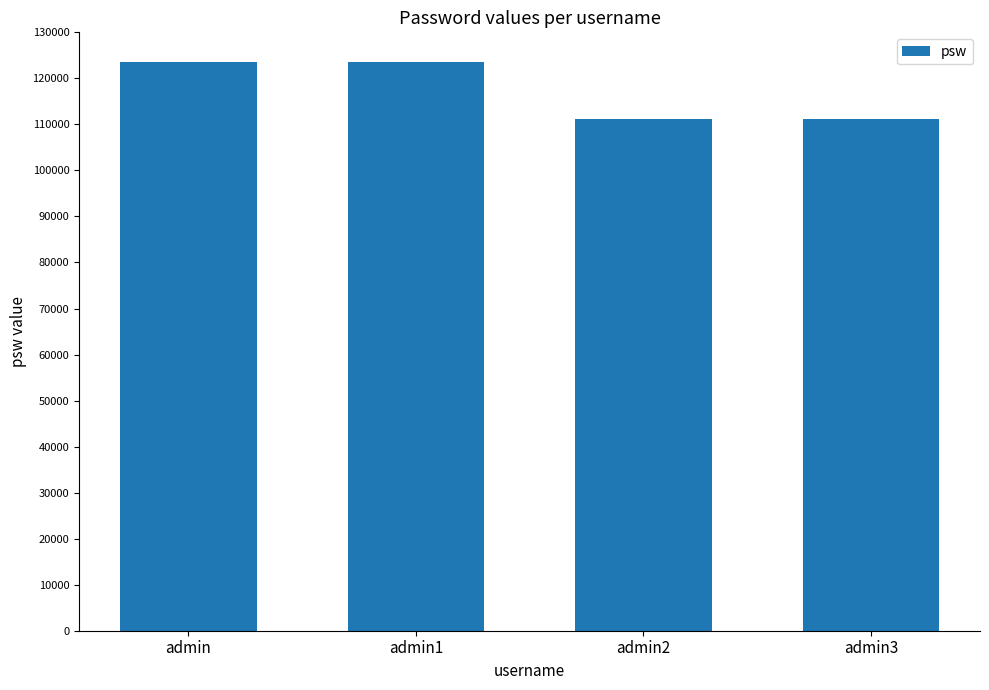

What is the smallest value displayed?

111111